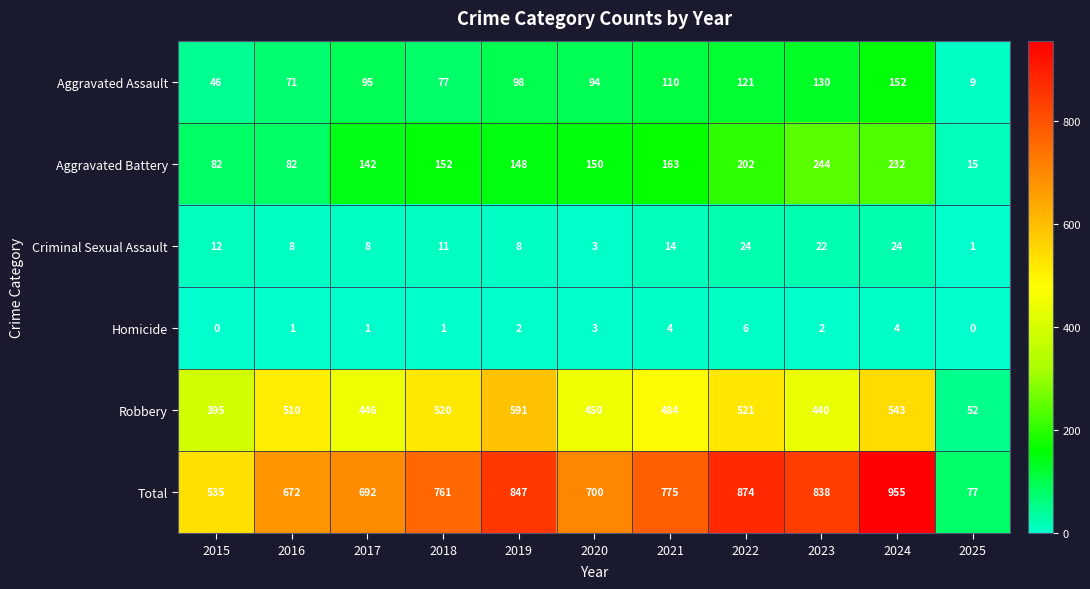

How many data points does each series have?

11